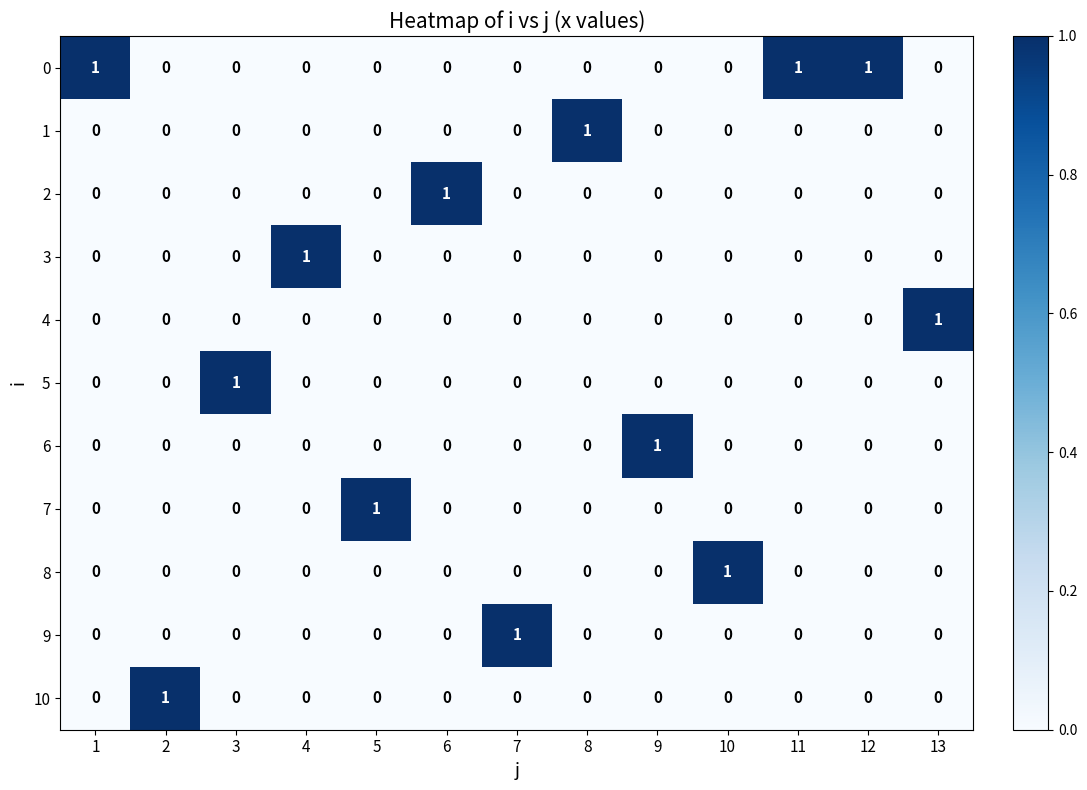

Is the value of 0 at 11 greater than the value of 1 at 9?

Yes